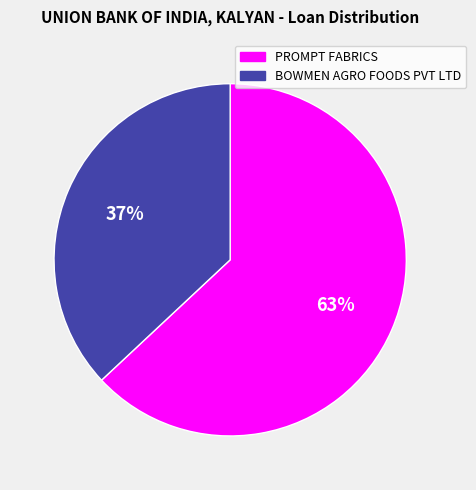

What is the ratio of the value at PROMPT FABRICS to the value at BOWMEN AGRO FOODS PVT LTD?

1.7